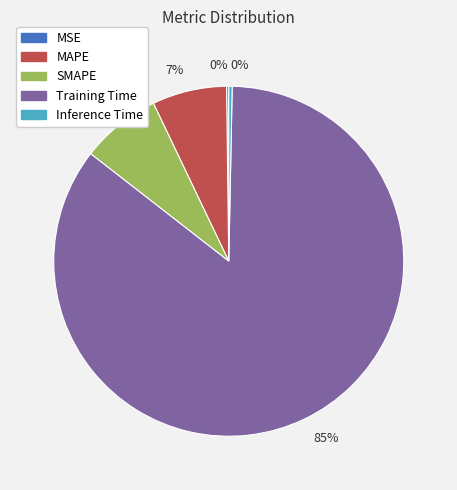

To the nearest percent, what is the combined percentage of Training Time and SMAPE?

93%